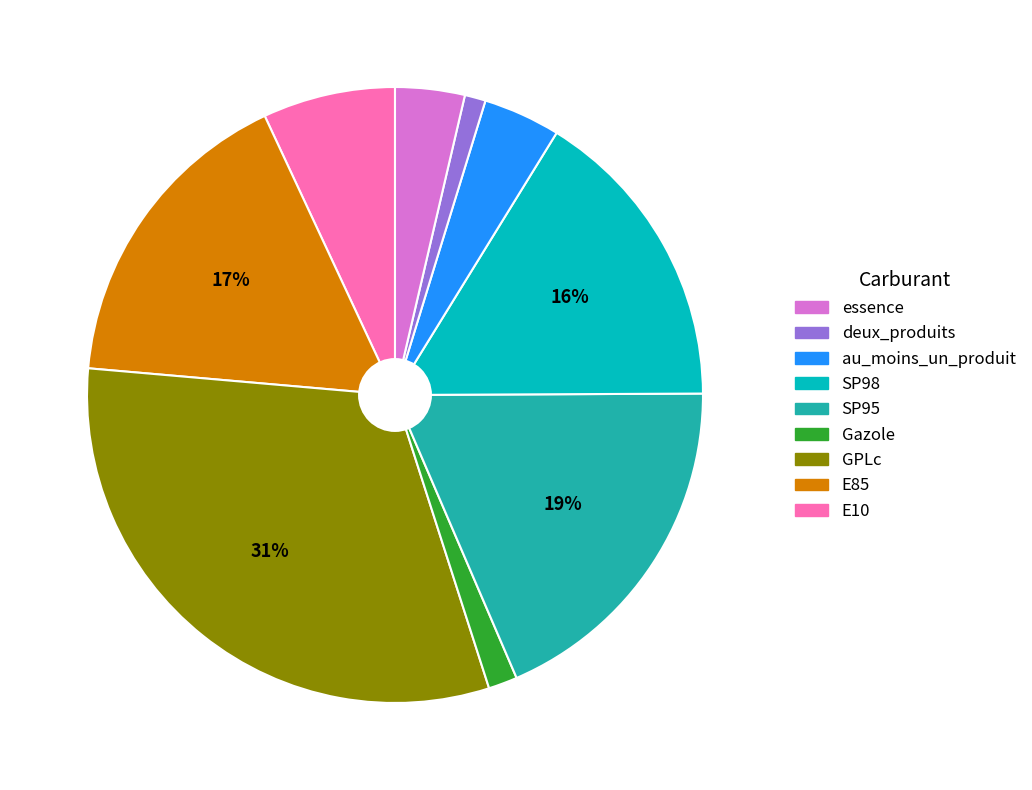

Is there a majority slice in this chart?

No